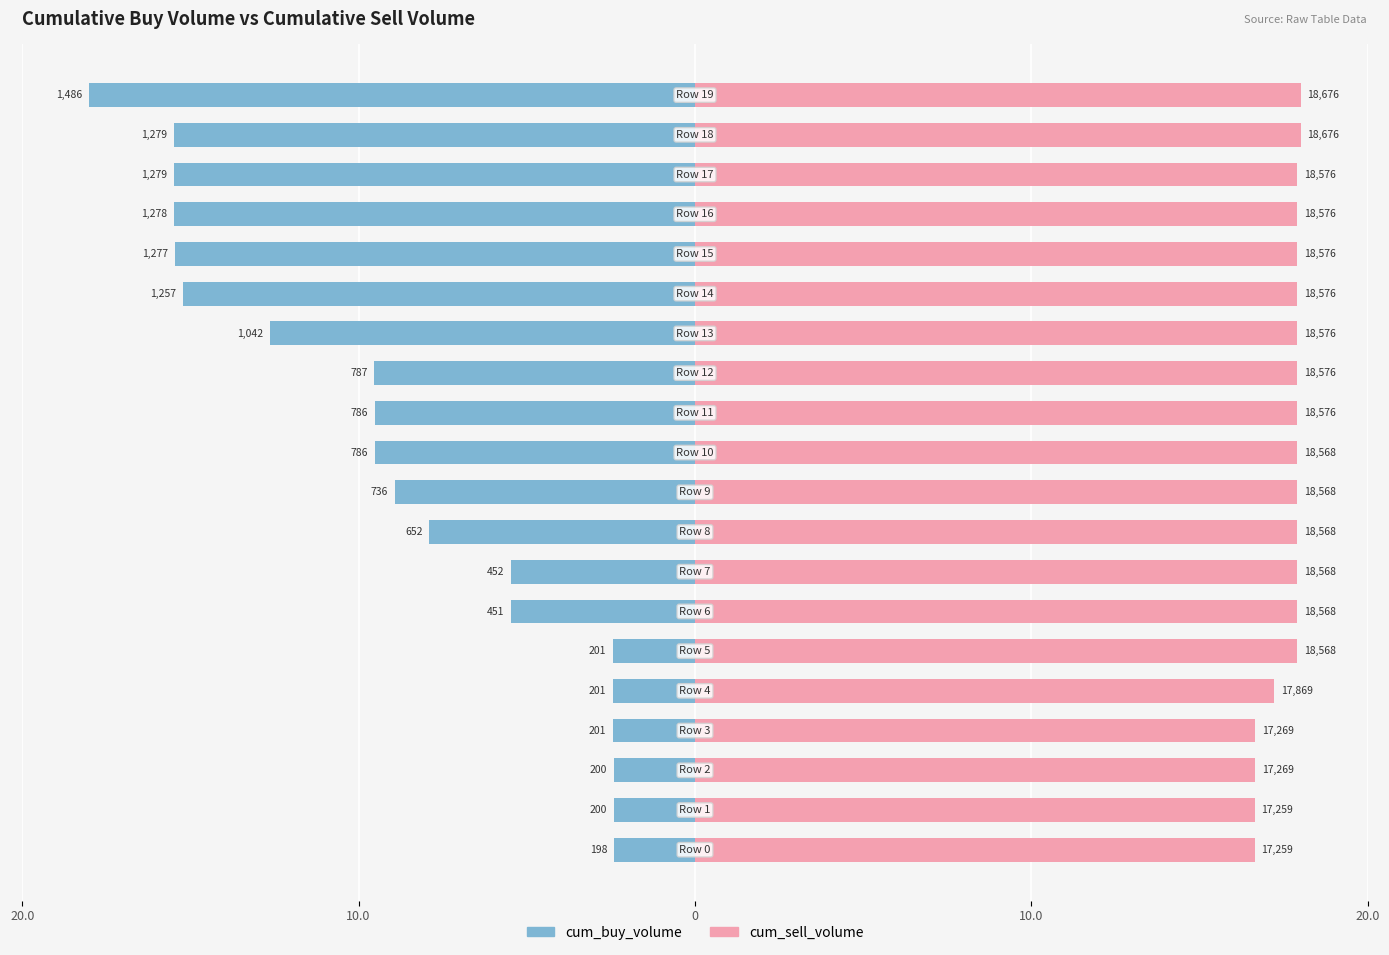

At which category does the chart reach its peak across all series?

18